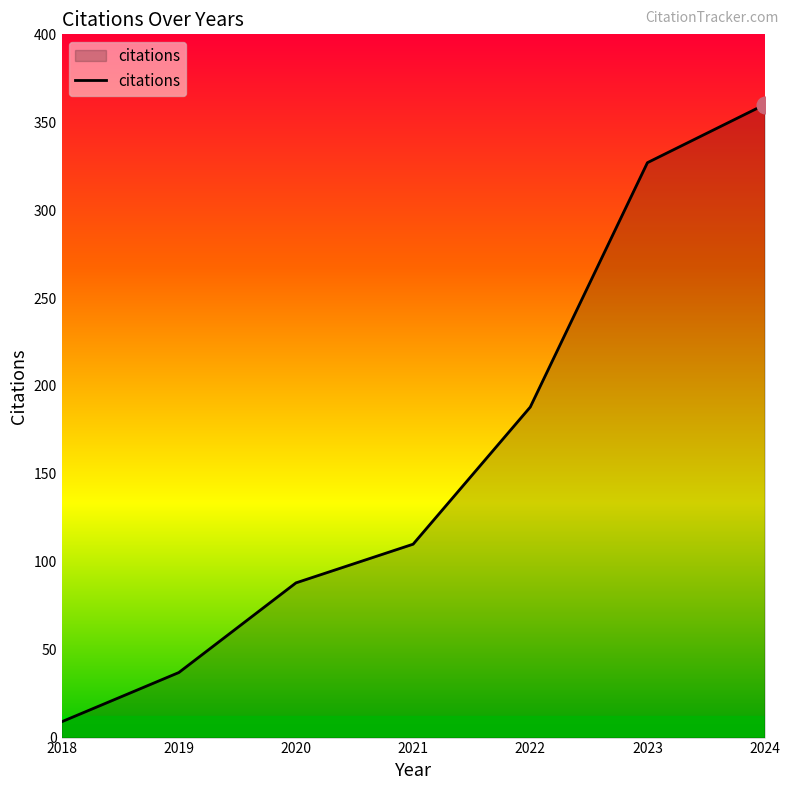

What is the approximate value at 2021, to the nearest 5?

110